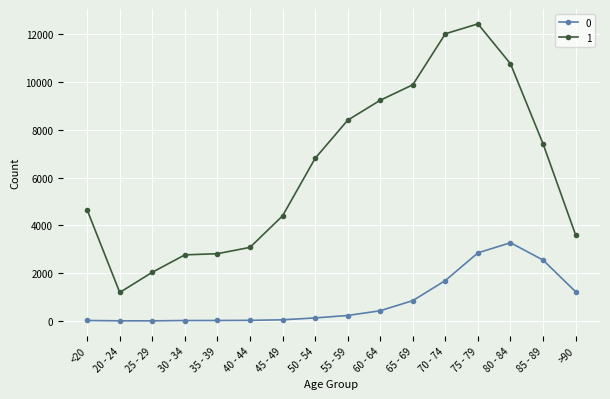

True or false: 1 has more than 0 interior local peaks.

True